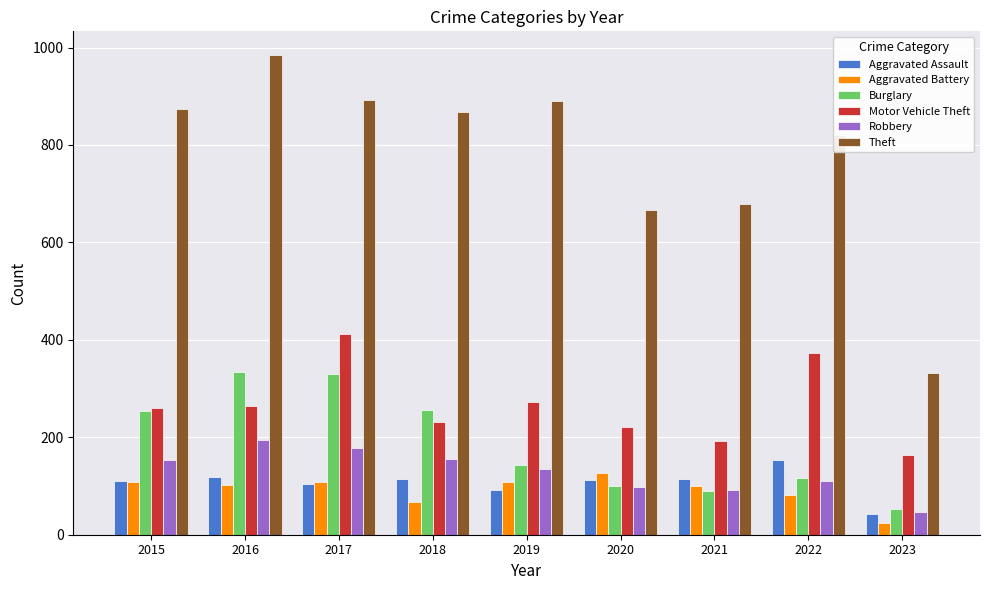

What is the average value of the Aggravated Battery series?

92